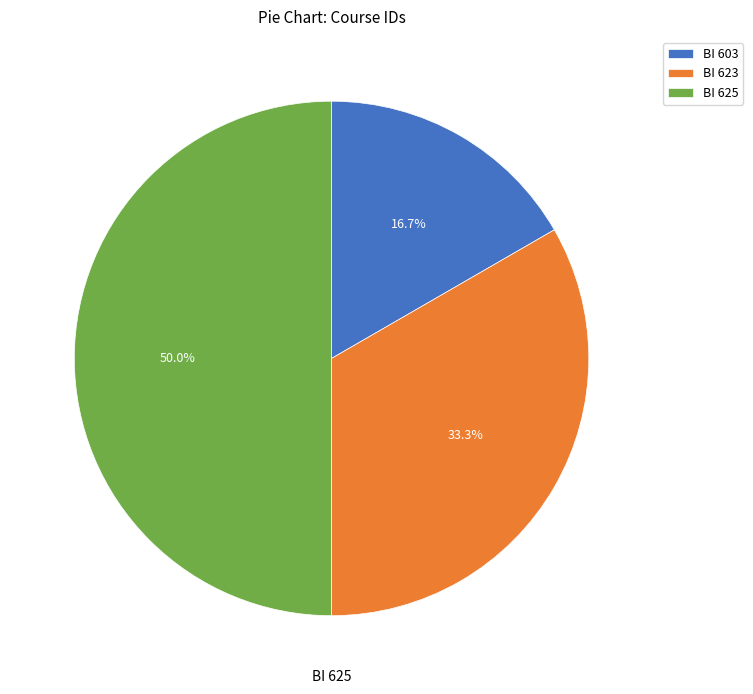

Does BI 603 account for over 50% of the chart?

No